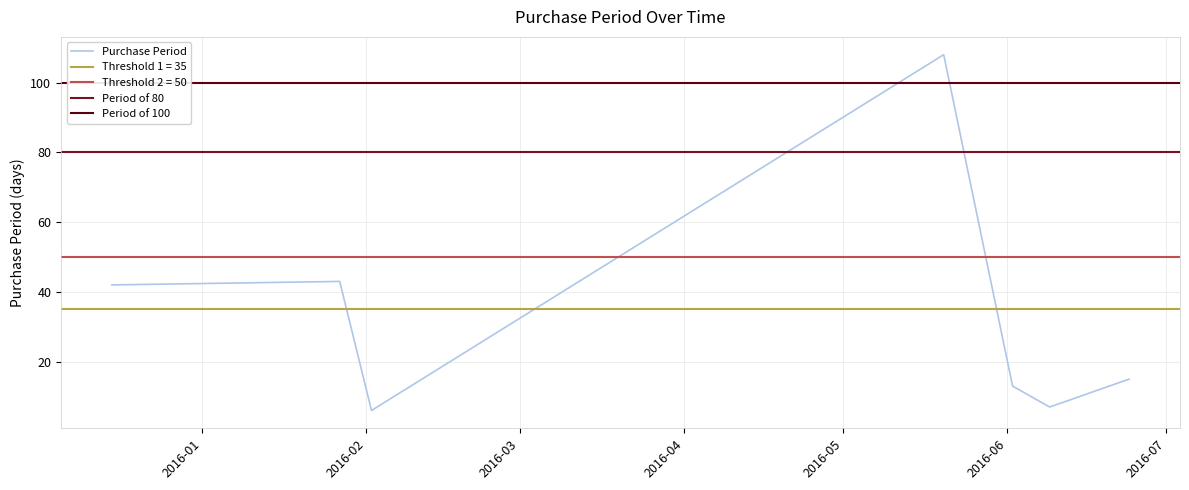

What is the minimum value for Purchase Period?

6